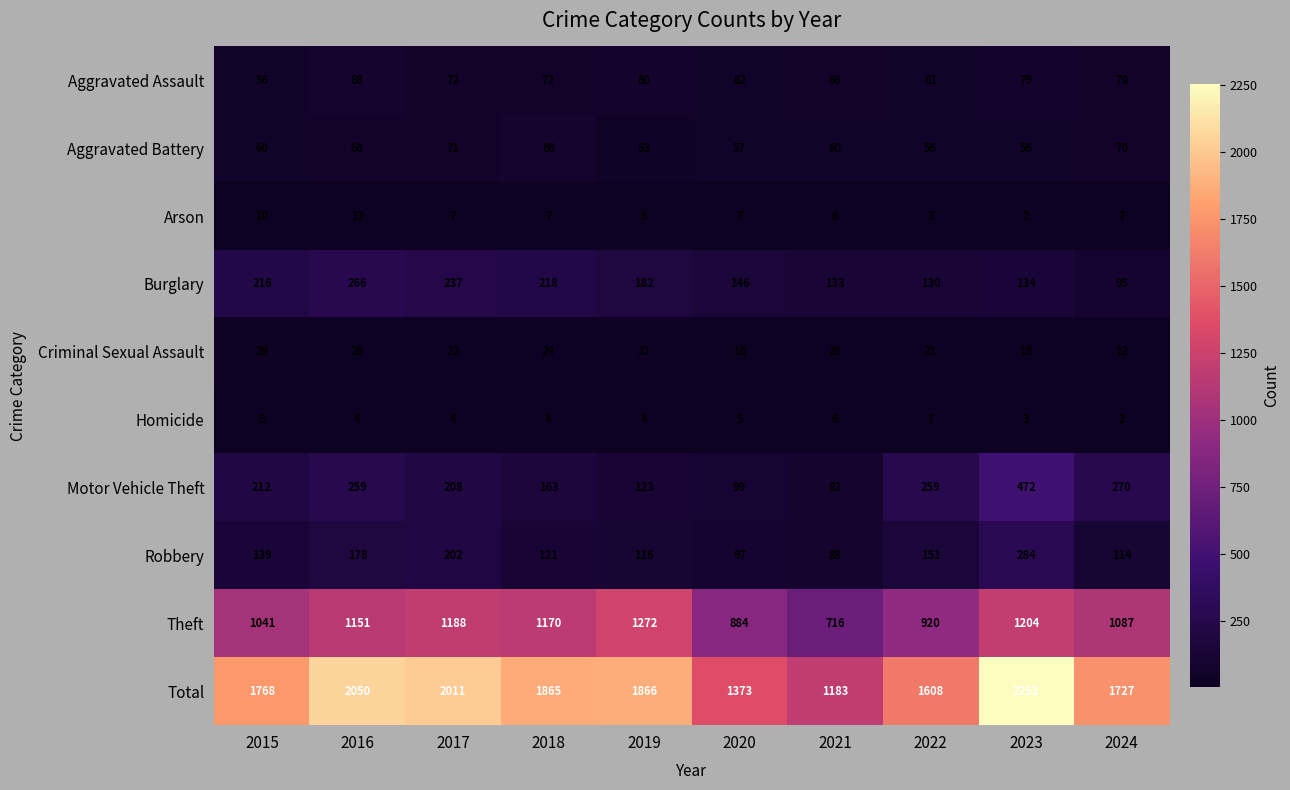

At 2017, list the series in order from smallest to largest.

Homicide, Arson, Criminal Sexual Assault, Aggravated Battery, Aggravated Assault, Robbery, Motor Vehicle Theft, Burglary, Theft, Total